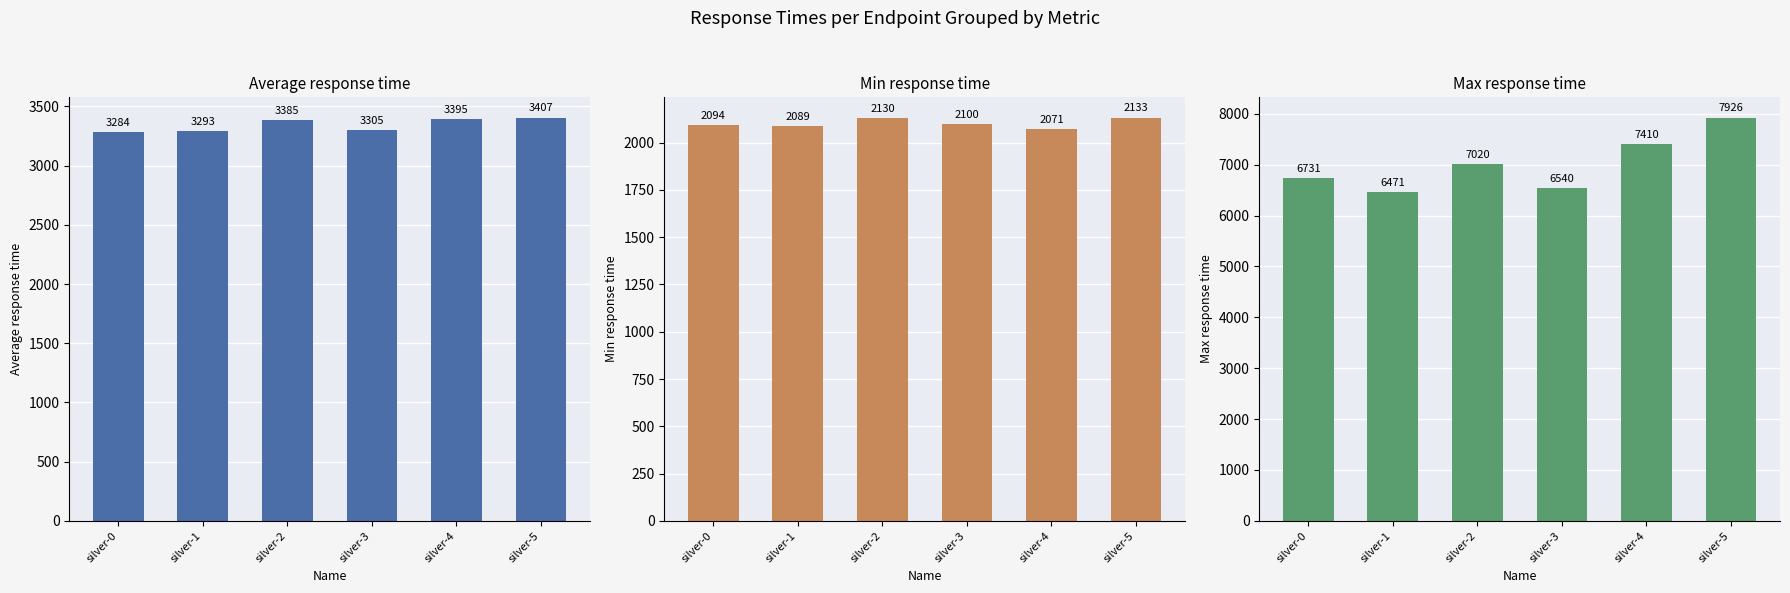

What is the difference between the Max response time values at silver-4 and silver-3?

870